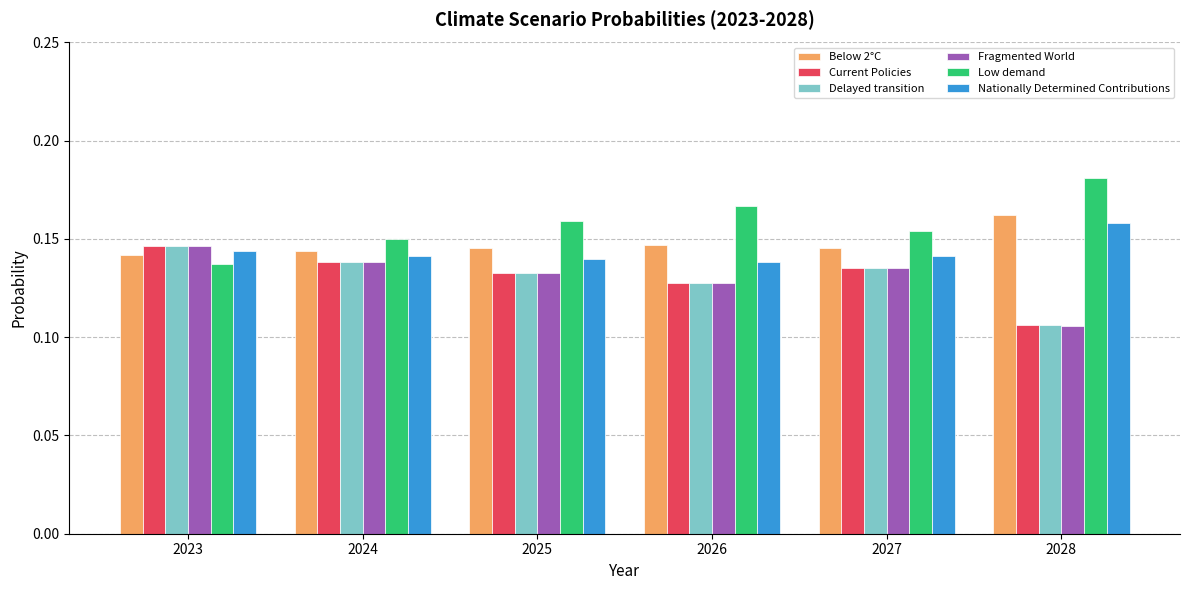

How many distinct data groups are displayed?

6